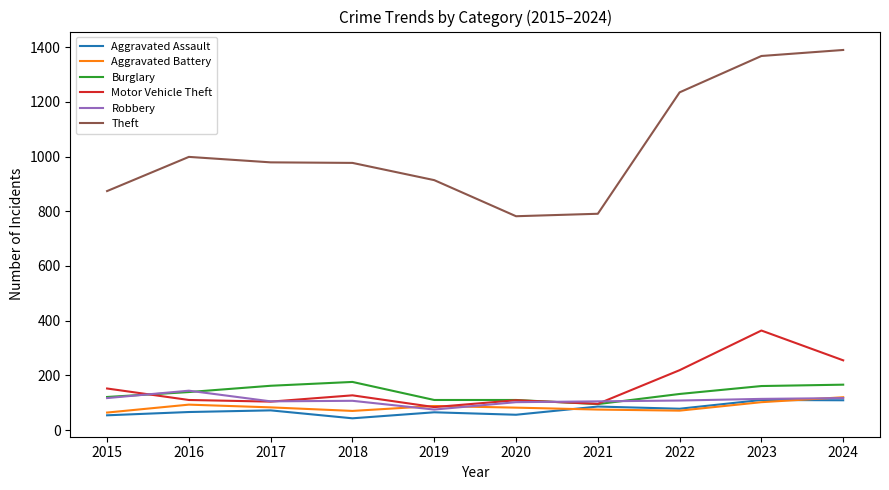

At how many categories does at least one series exceed 760?

10